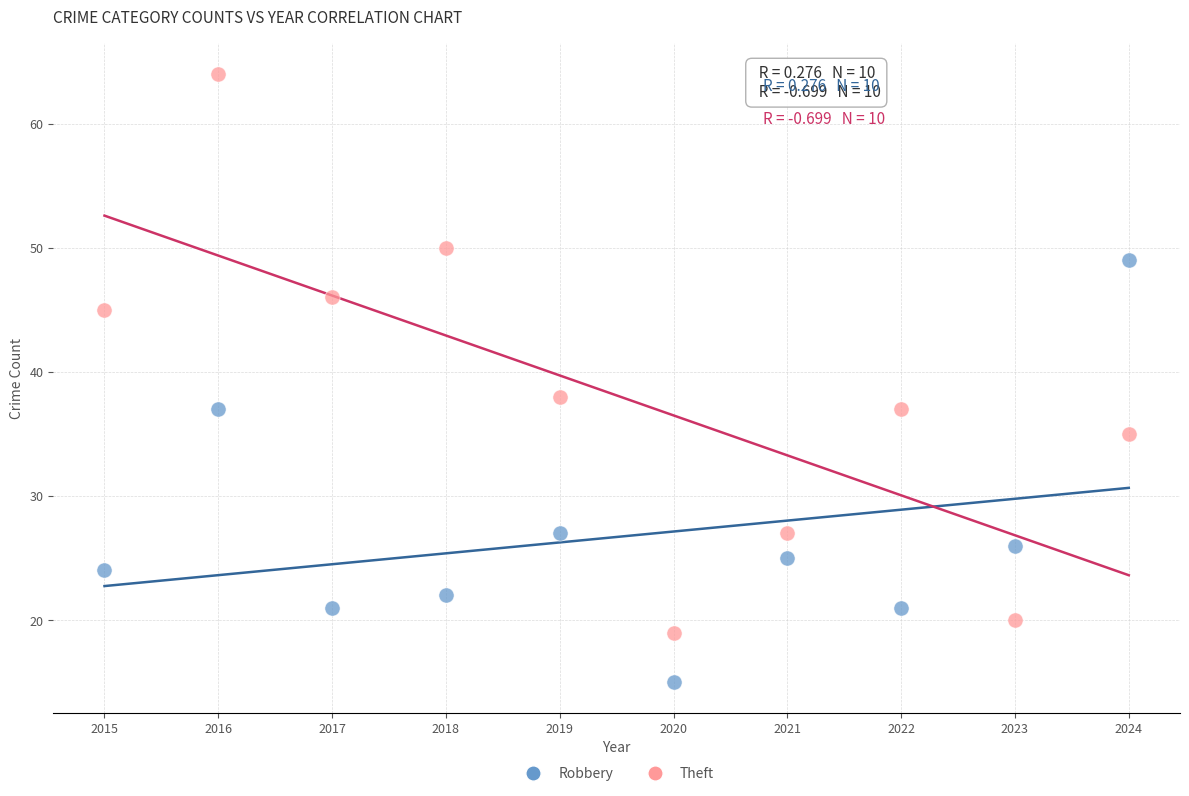

What are all the series names shown in the legend?

Robbery, Theft